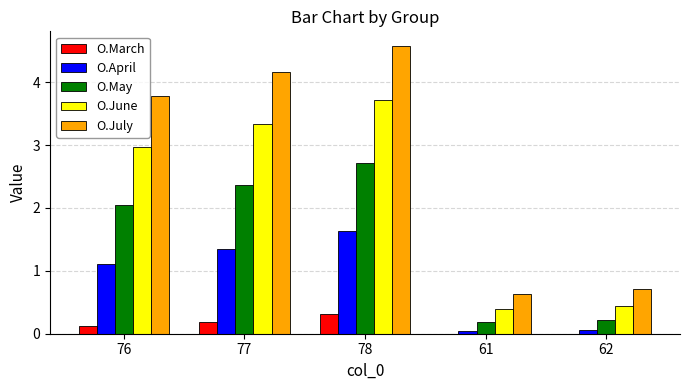

What is the average value of the O.April series?

0.8